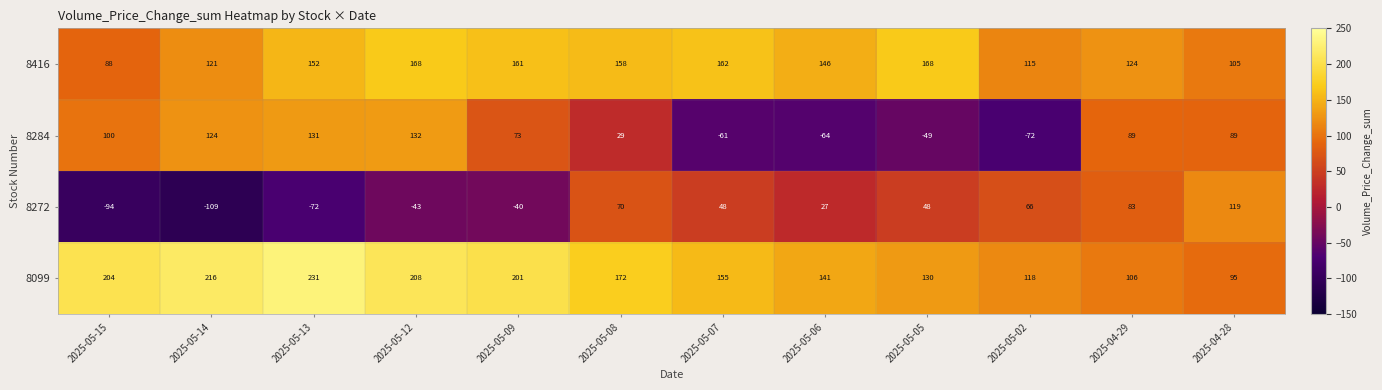

Where is 8284 nearest to the value 30?

2025-05-08